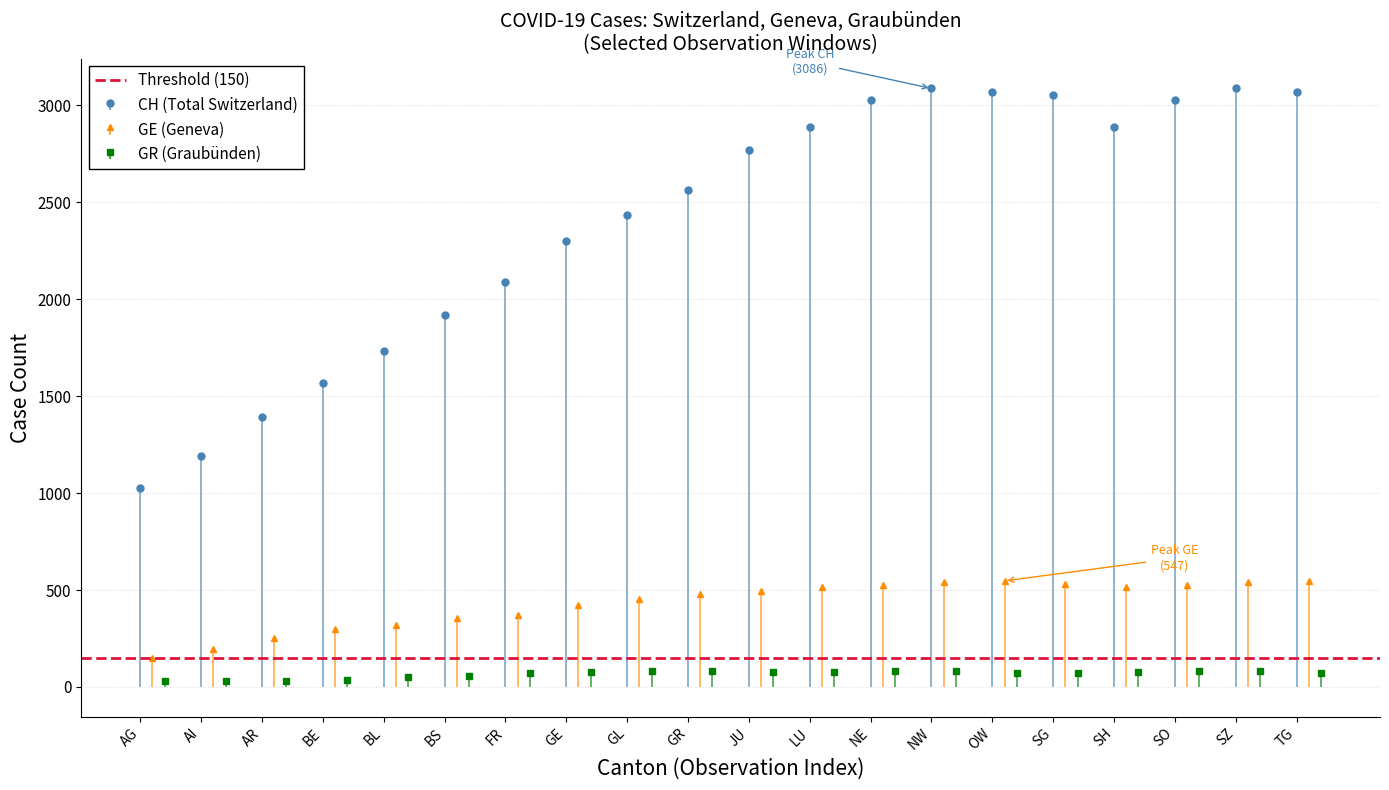

Is the value of GR at AI greater than the value of GE at JU?

No